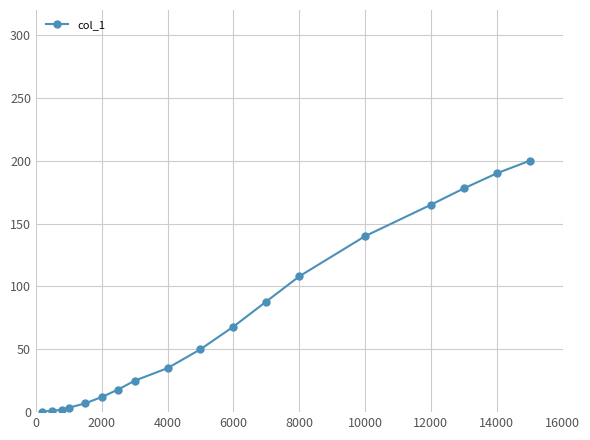

What is the difference between the maximum and minimum values?

199.5